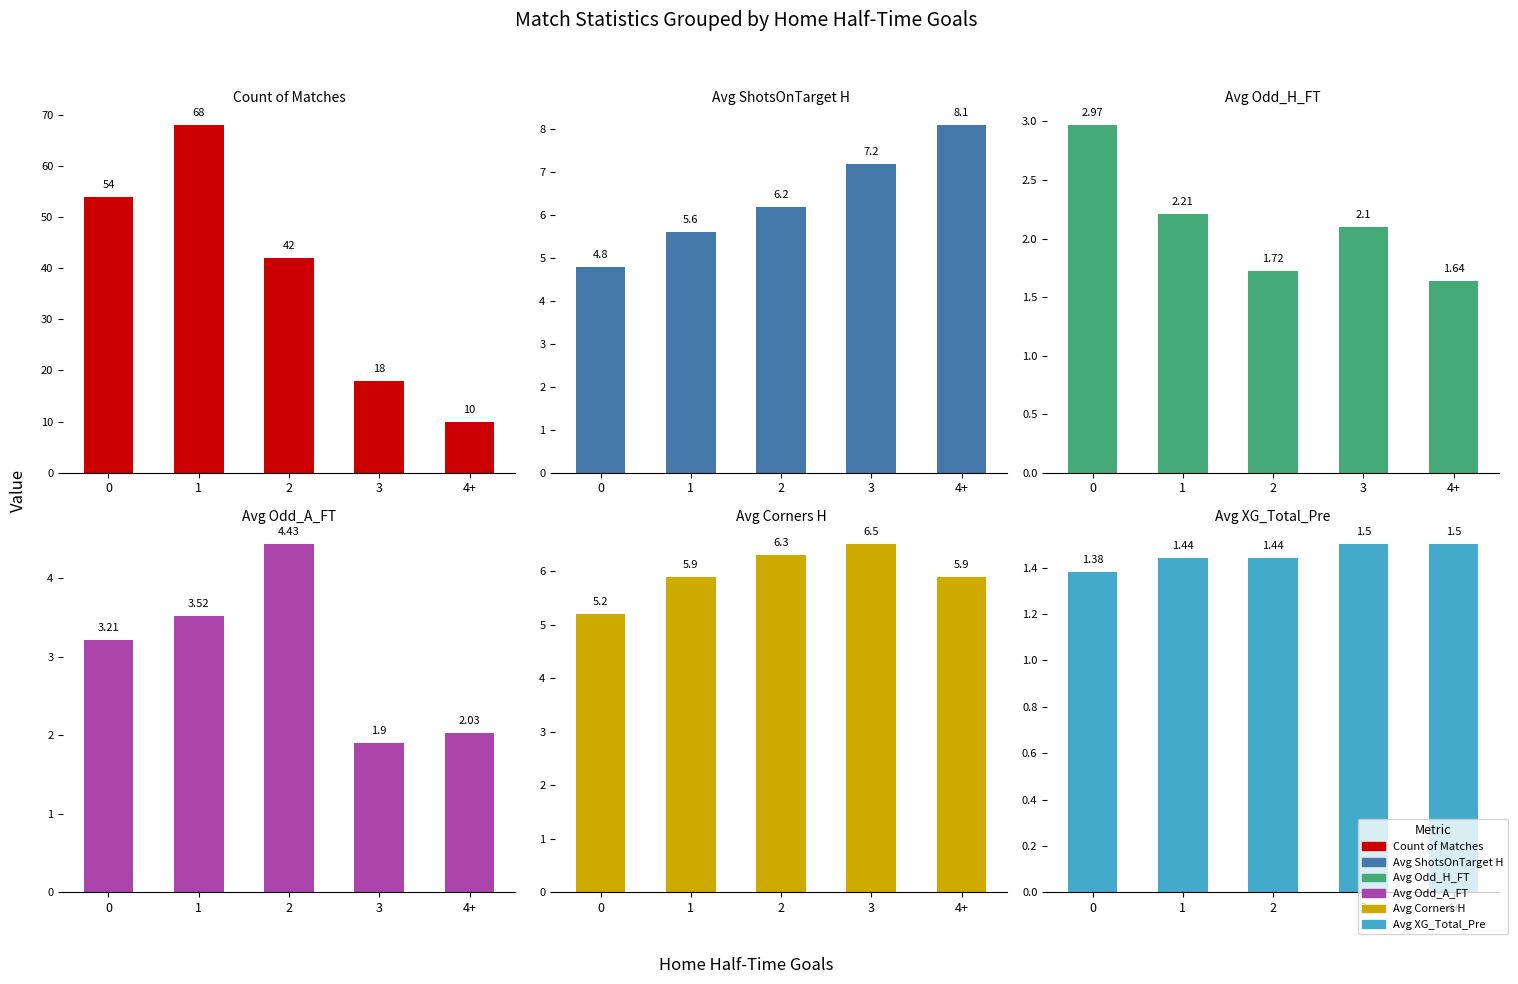

How many bars are there in total?

30